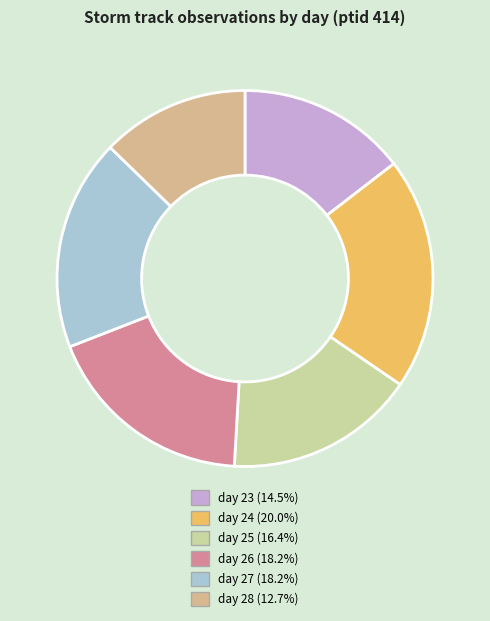

What is the total percentage of day 25 and day 28?

29.1%